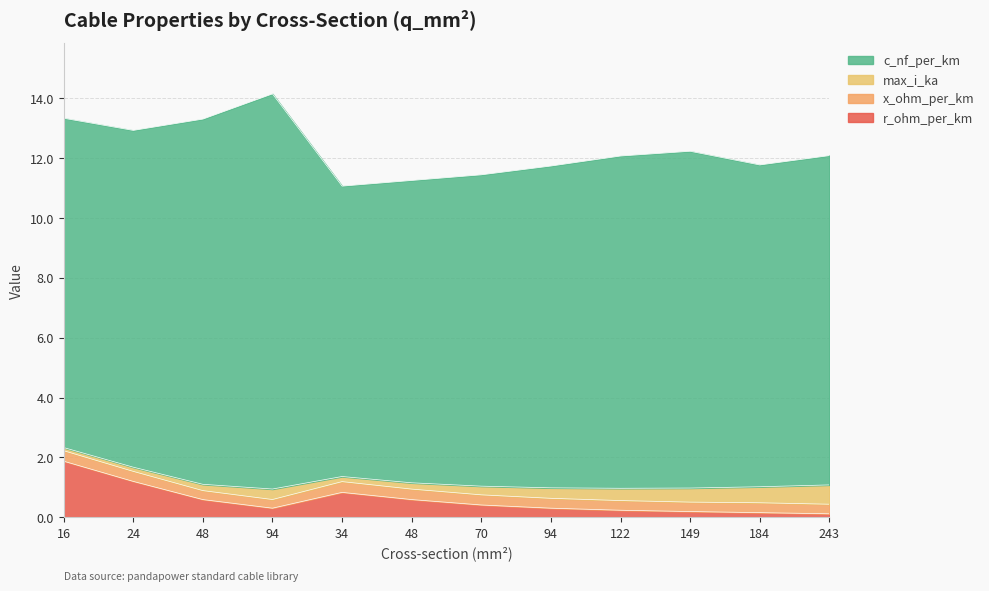

After their last crossing, which series has the higher values: max_i_ka or x_ohm_per_km?

max_i_ka